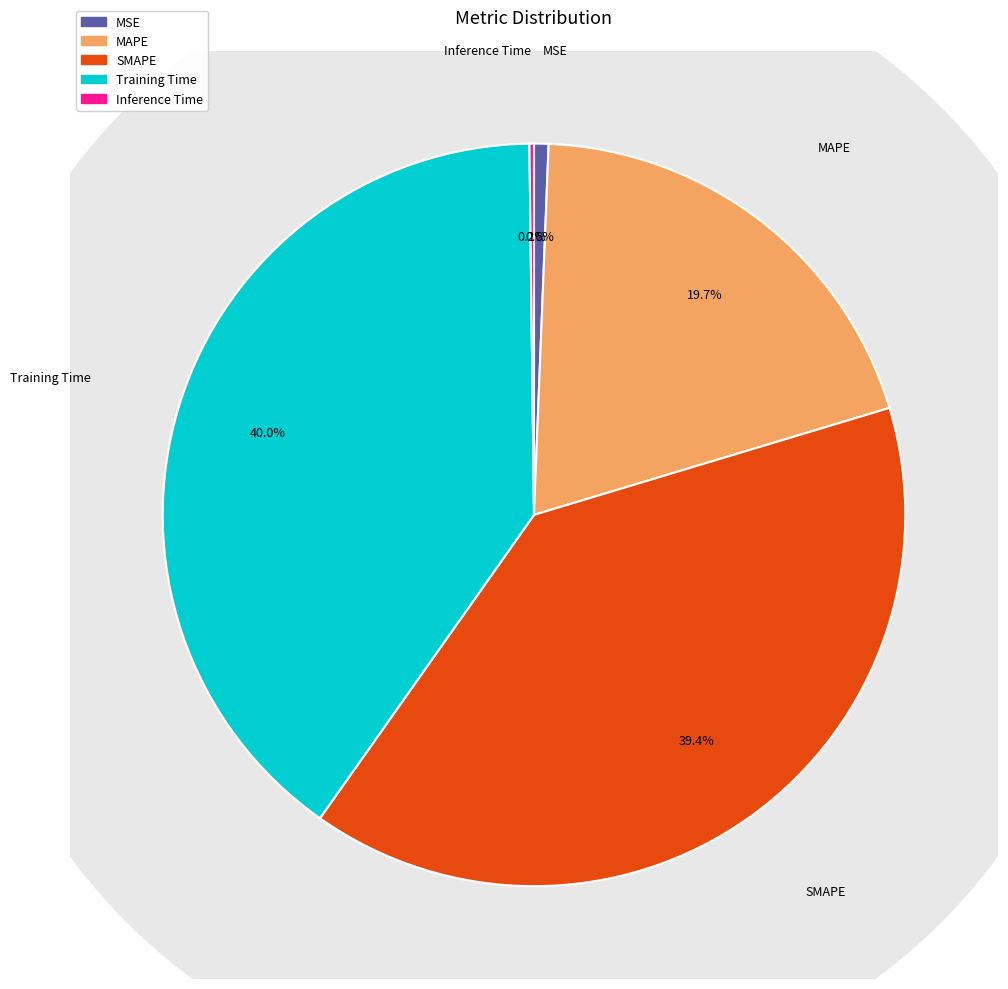

How many segments does this pie chart have?

5